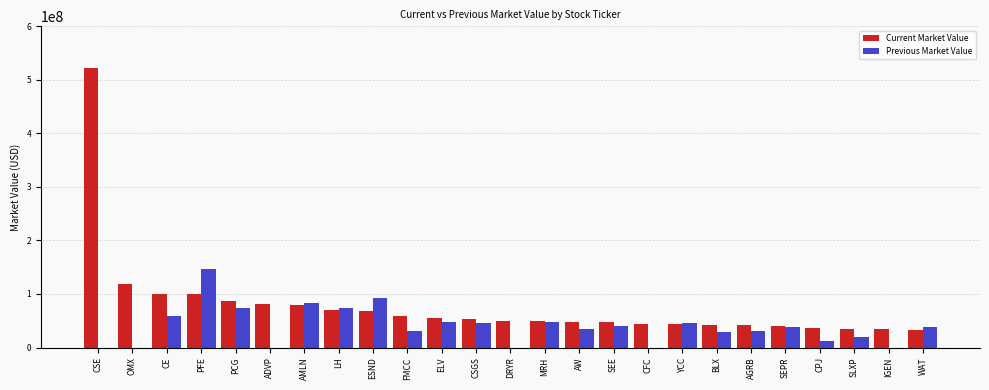

At which category is the sum across all series the highest?

CSE